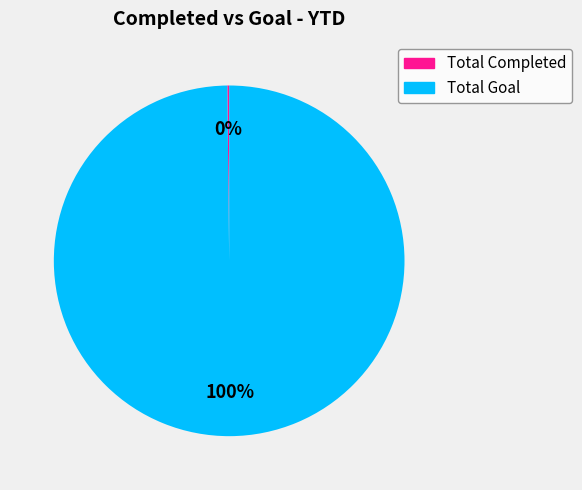

To the nearest percent, what is the average slice percentage?

50%